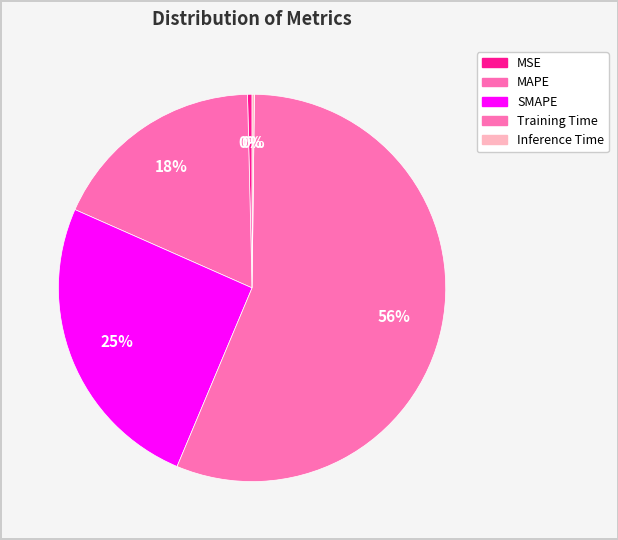

What is the change in value from MSE to MAPE?

+0.6